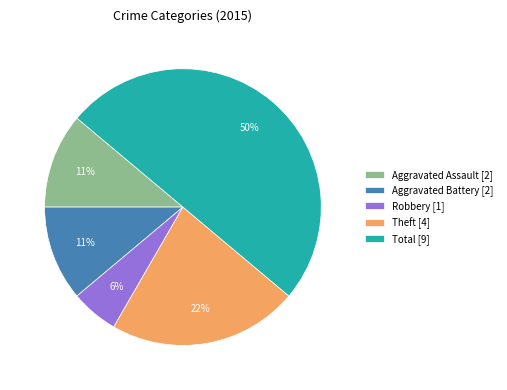

Do Total [9] and Aggravated Battery [2] together represent more than half of the pie?

Yes